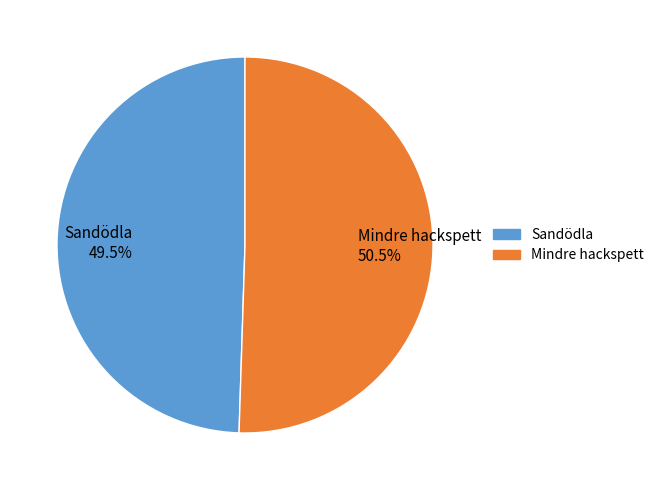

Approximately how many times larger is the value at Mindre hackspett compared to Sandödla?

1.0